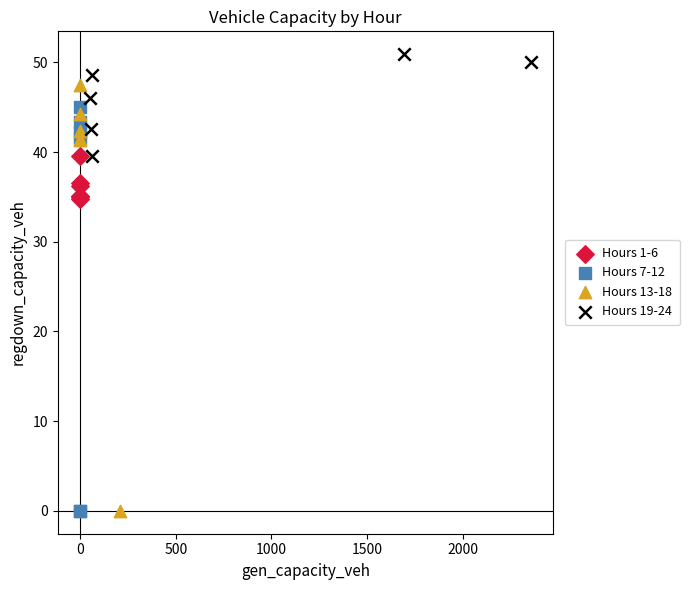

Which series contains the highest Y value?

Hours 19-24